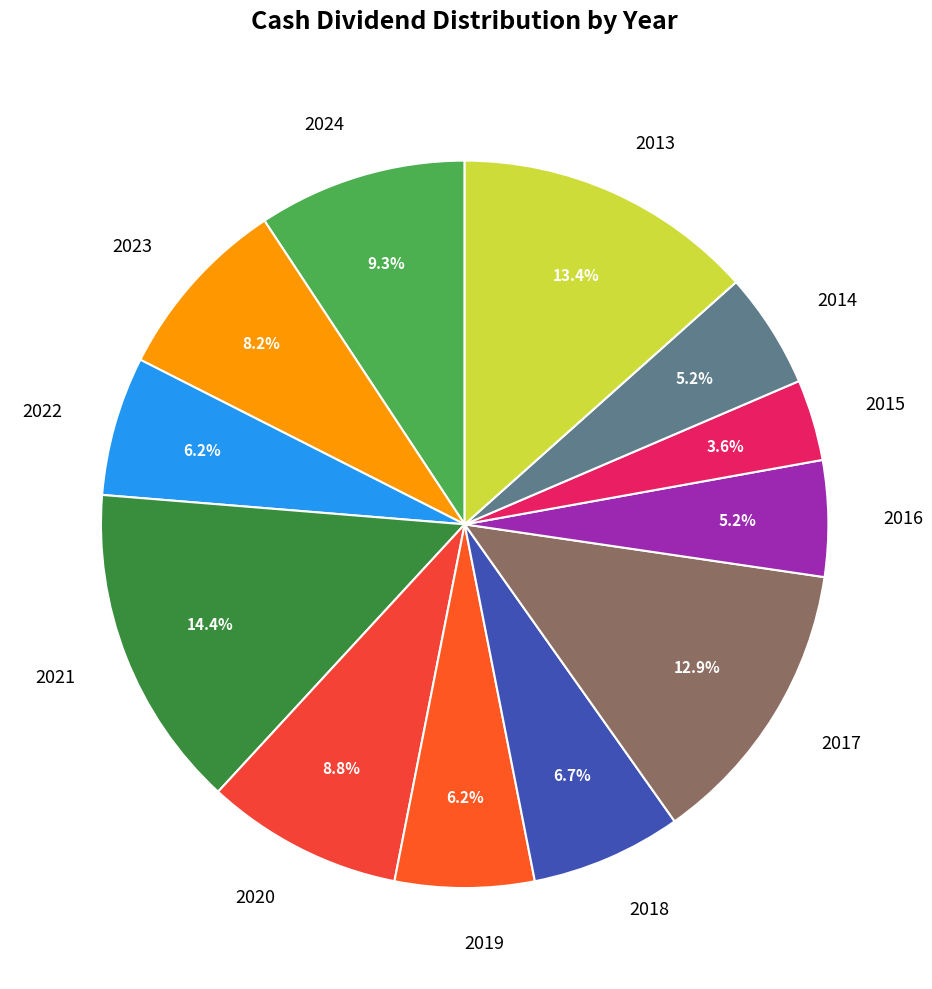

What is the ratio of the value at 2023 to the value at 2021?

0.6